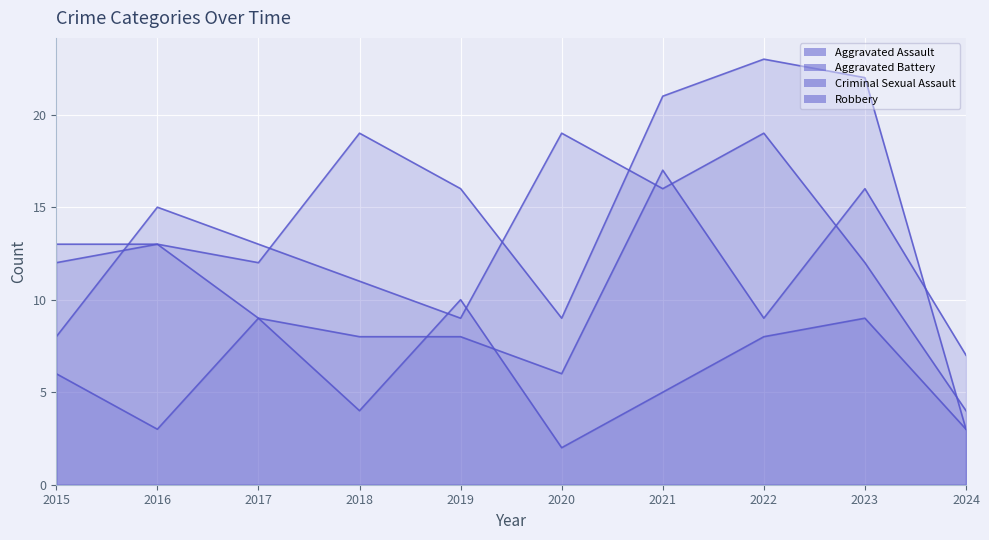

Which label corresponds to the smallest value in the chart?

2020